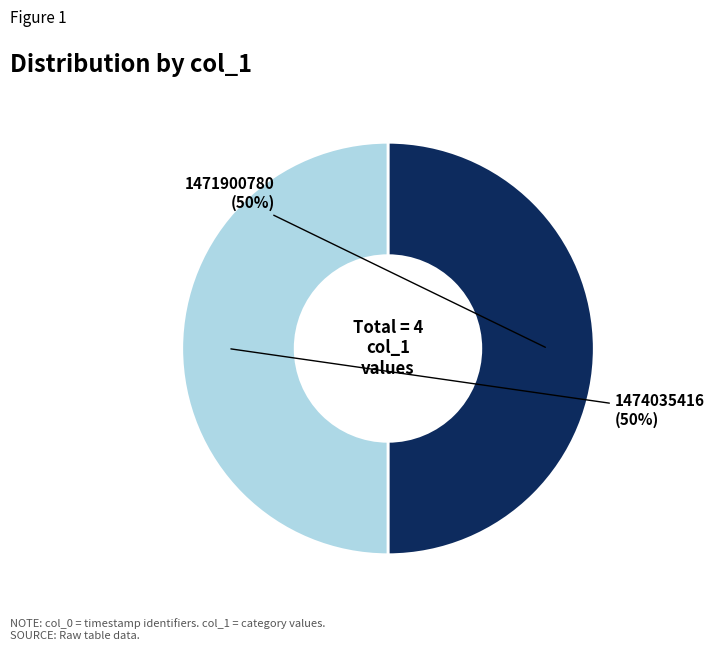

To the nearest percent, what is the average slice percentage?

50%